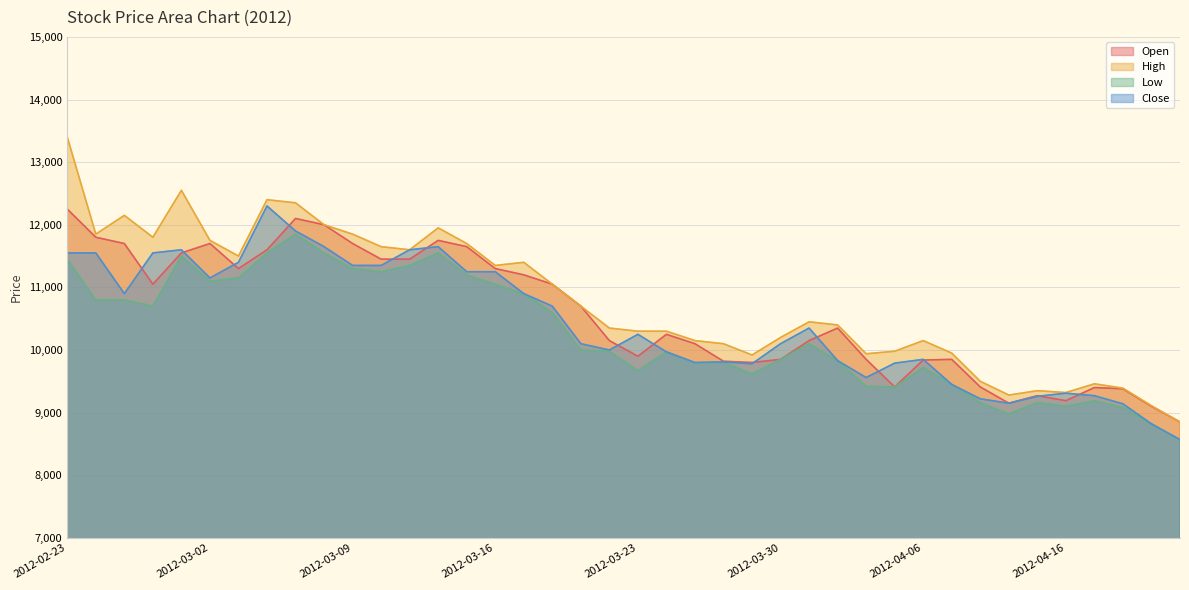

What is the difference between the highest and lowest values at 2012-04-12?

300